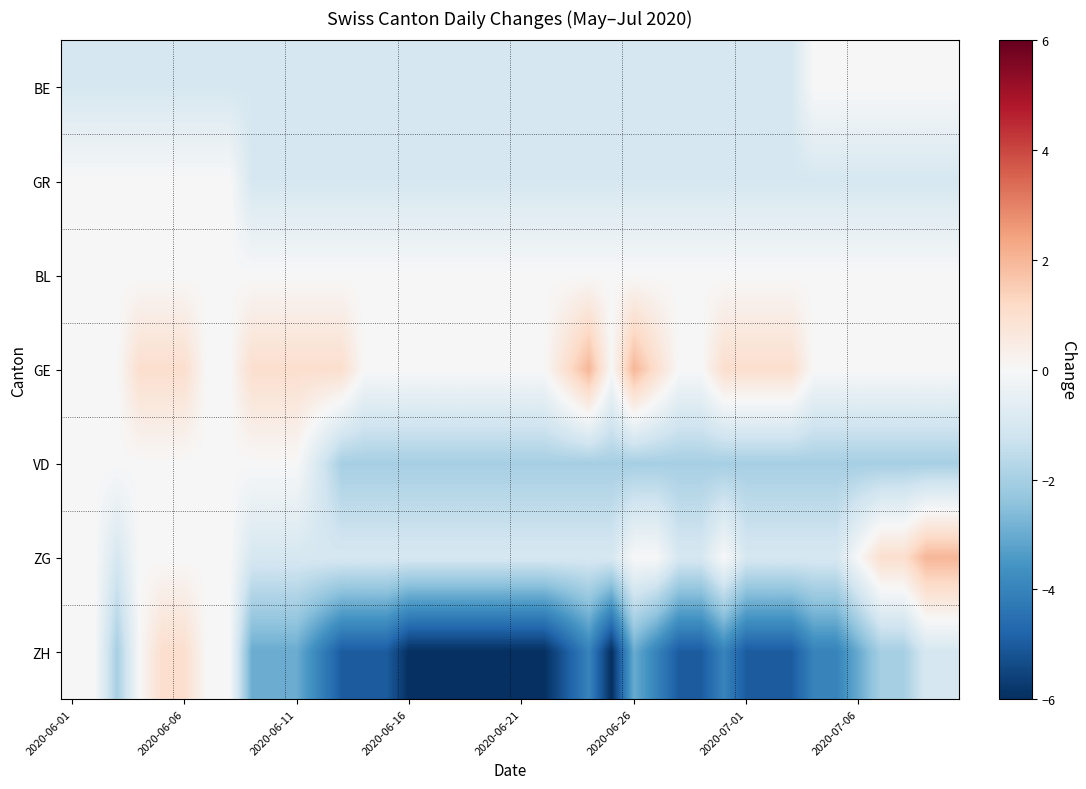

At how many categories does at least one series exceed -3?

40